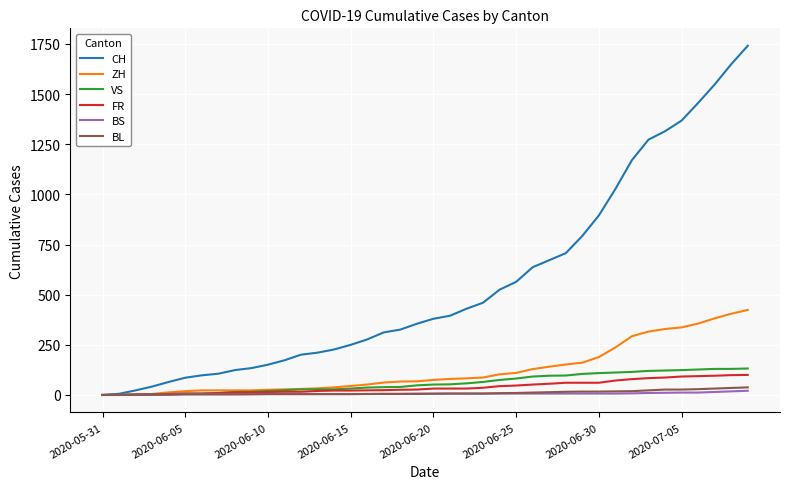

What is the greatest value displayed?

1741